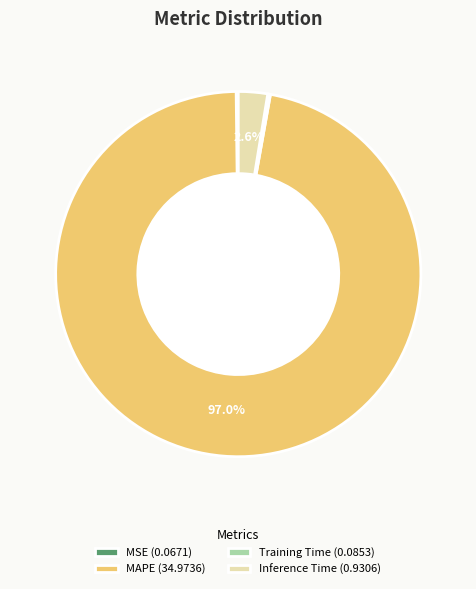

Is there any slice that represents more than half of the pie?

Yes